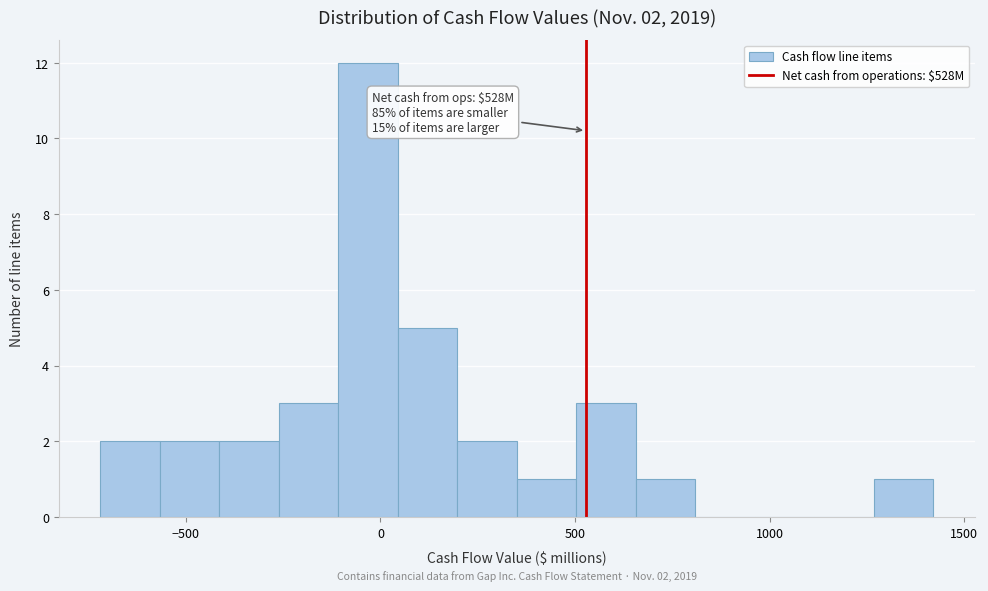

Read against the x-axis, roughly where is the centre of the tallest bar?

-50